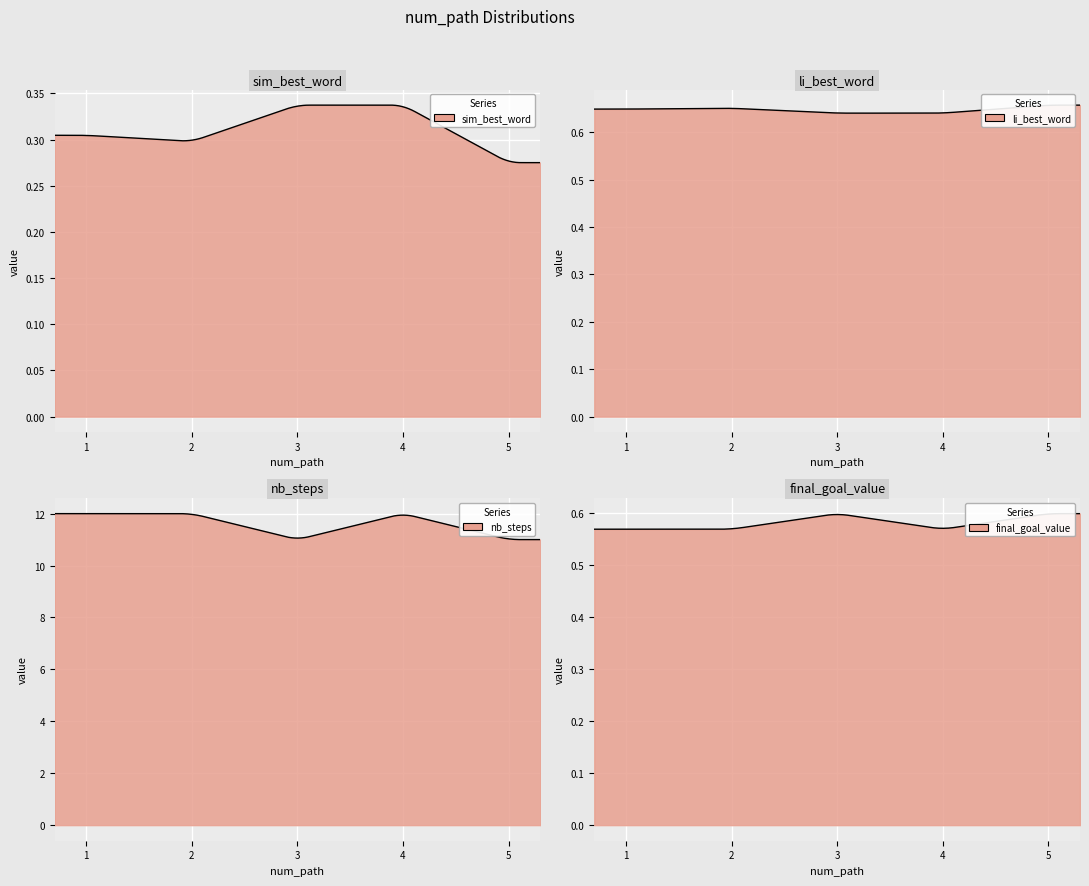

The value of sim_best_word at 1 is 0.1. True or false?

False